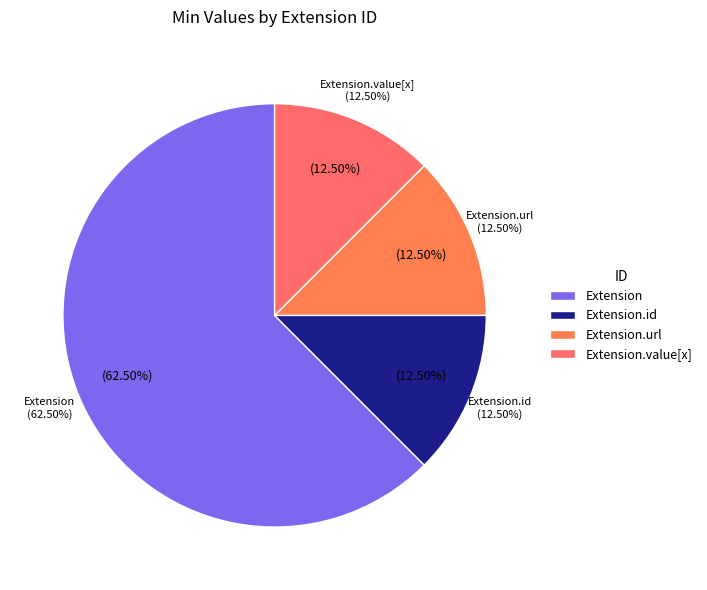

Count the number of slices in the pie.

8